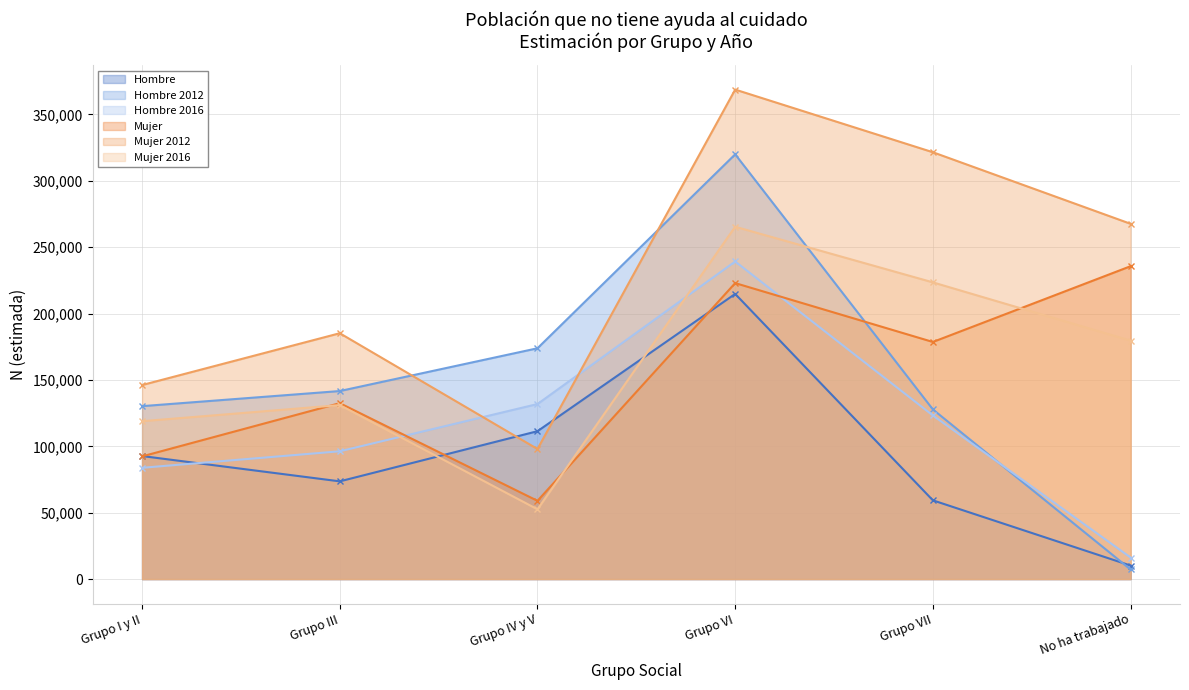

The Mujer 2012 series shows 146133 at Grupo I y II. True or false?

True